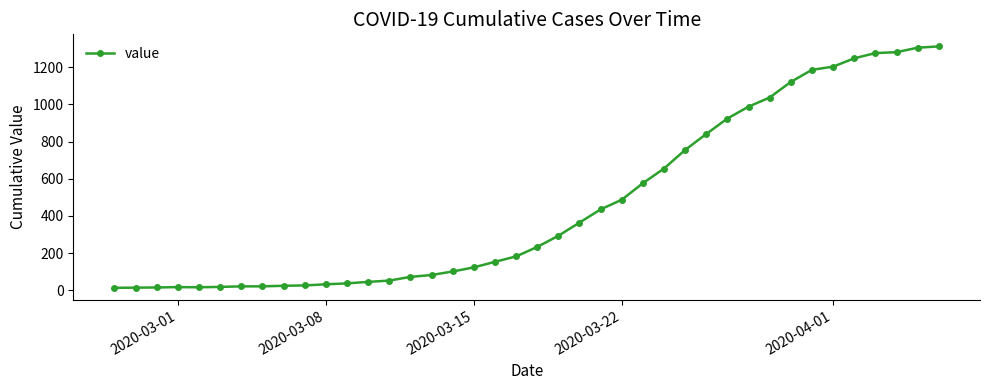

What is the greatest value displayed?

1312